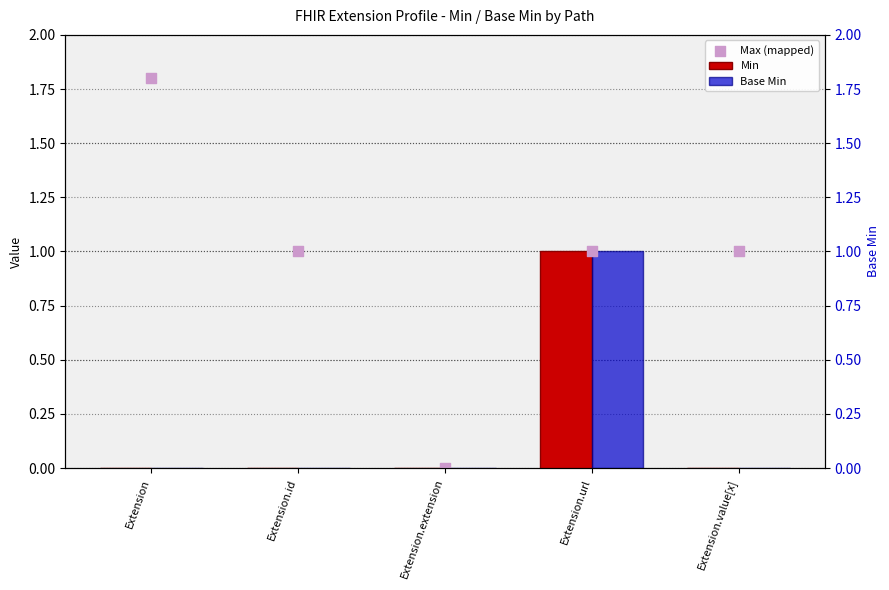

What is the total value across all series at Extension?

1.8